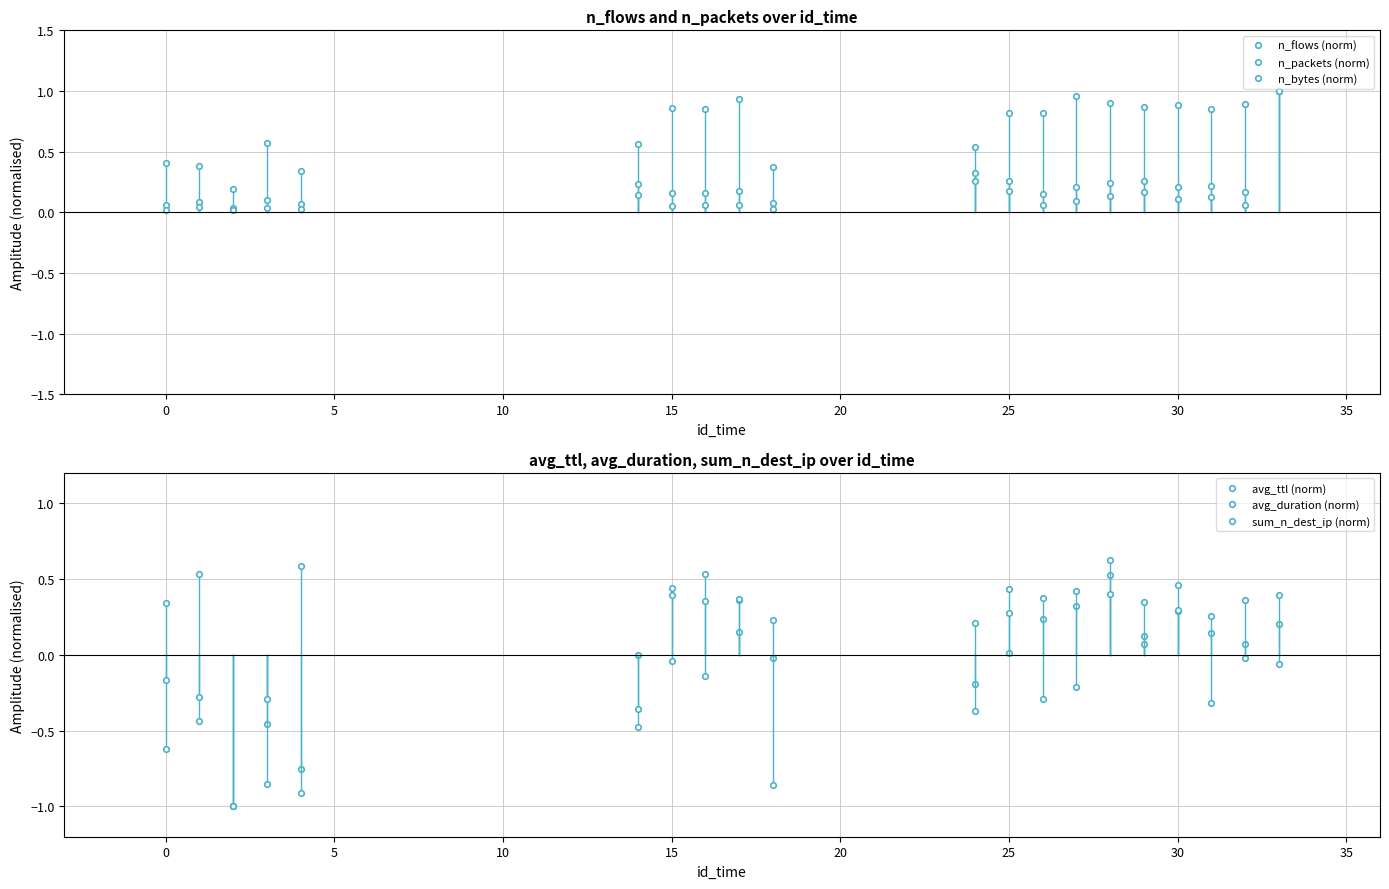

How many interior local peaks does the avg_duration (norm) series have?

6